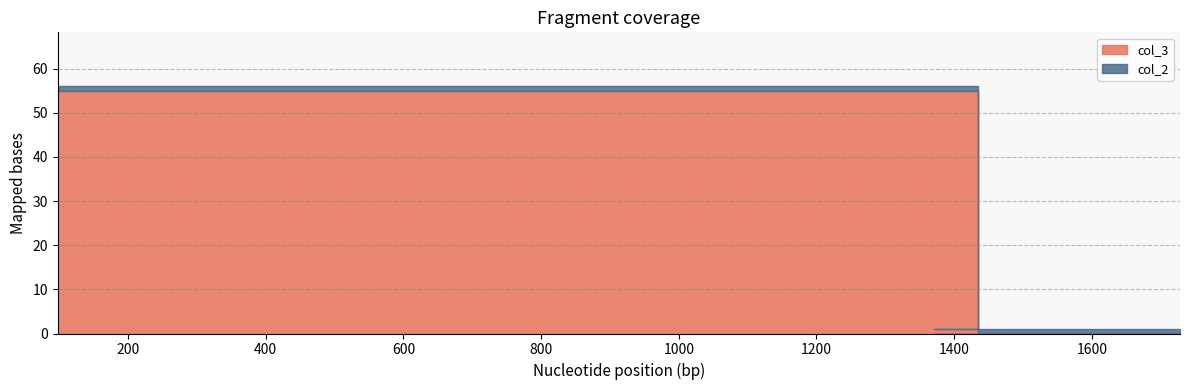

Which has a higher value, 1401 or 98?

1401